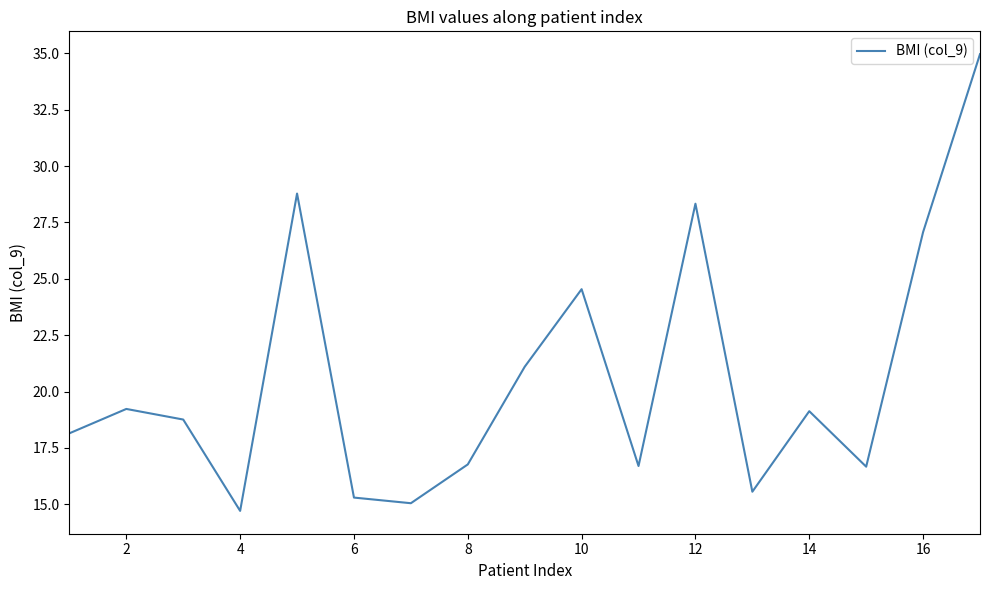

What is the smallest value displayed?

14.7